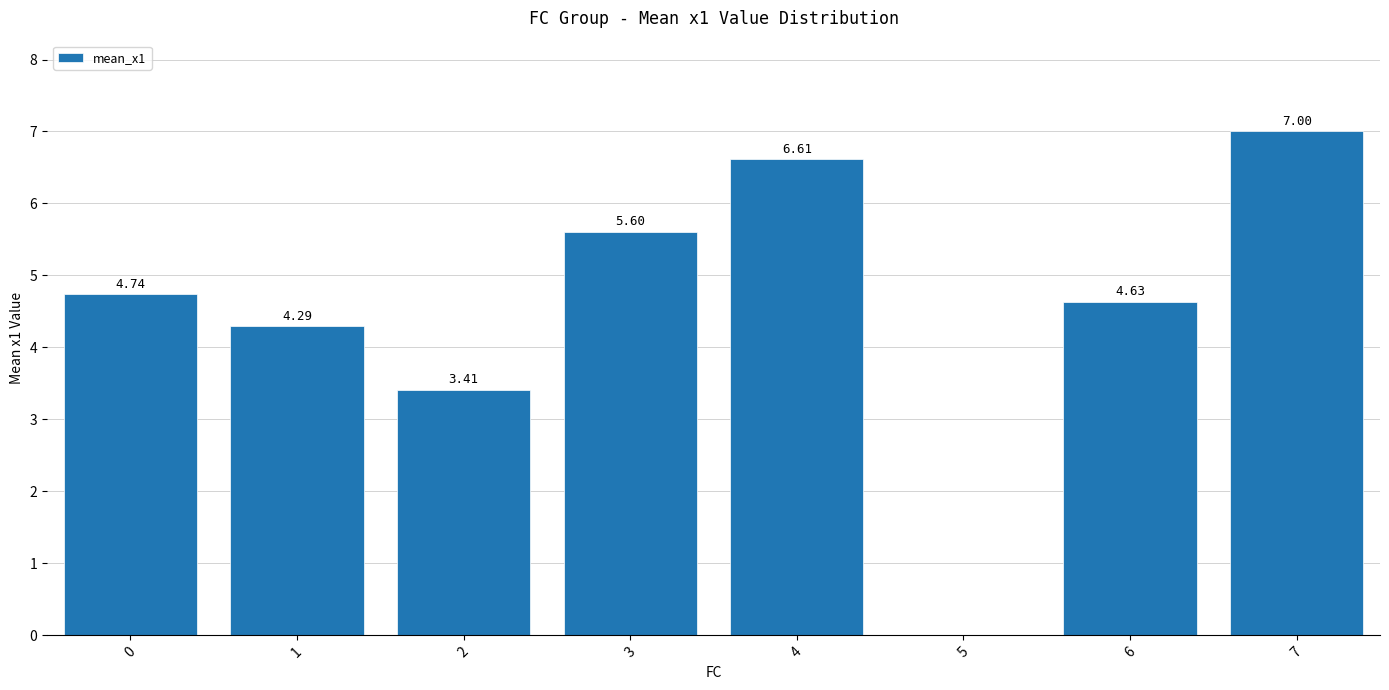

Approximately how many times larger is the value at 4 compared to 3?

1.2